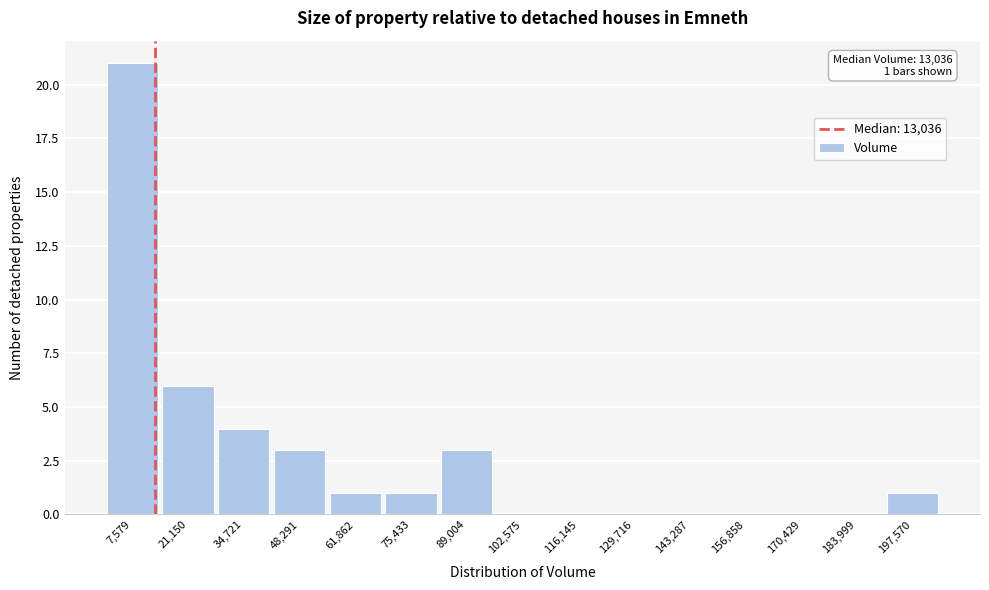

Over which range of the x-axis is the bar tallest?

0 to 14000